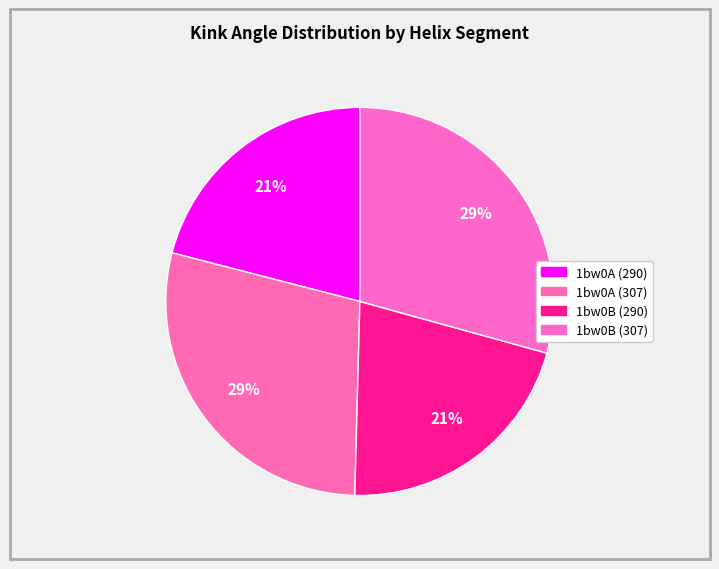

Count the number of slices in the pie.

4